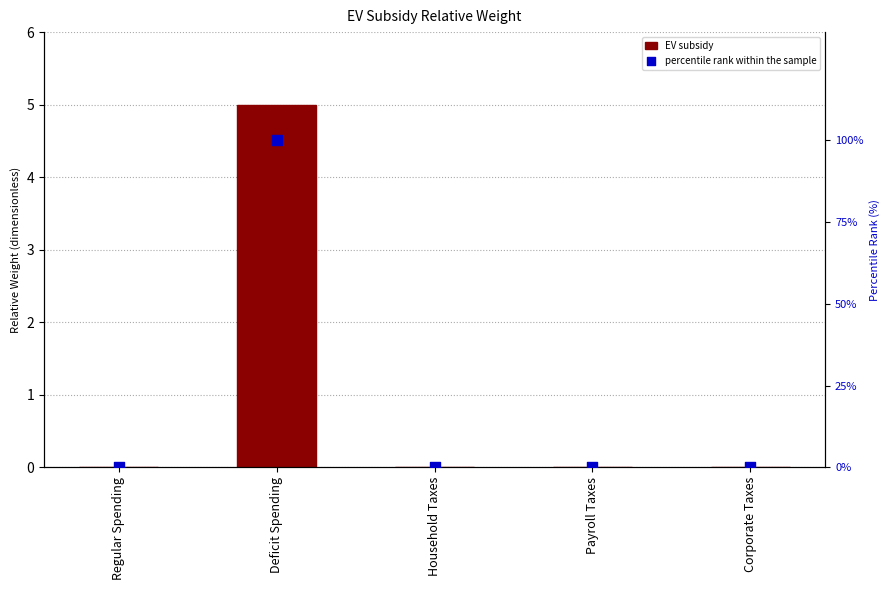

At how many categories does at least one series exceed 30?

1